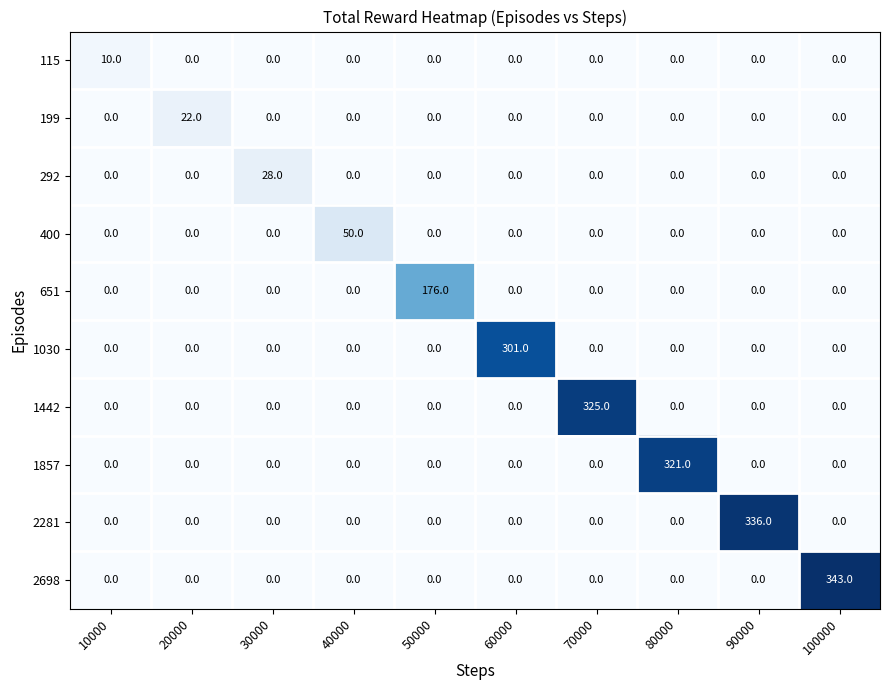

What is the difference between the maximum and minimum values in the 1030 series?

301